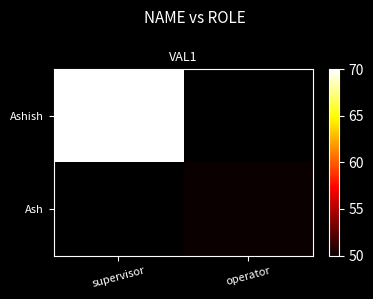

At which label is Ashish closest to 70?

supervisor